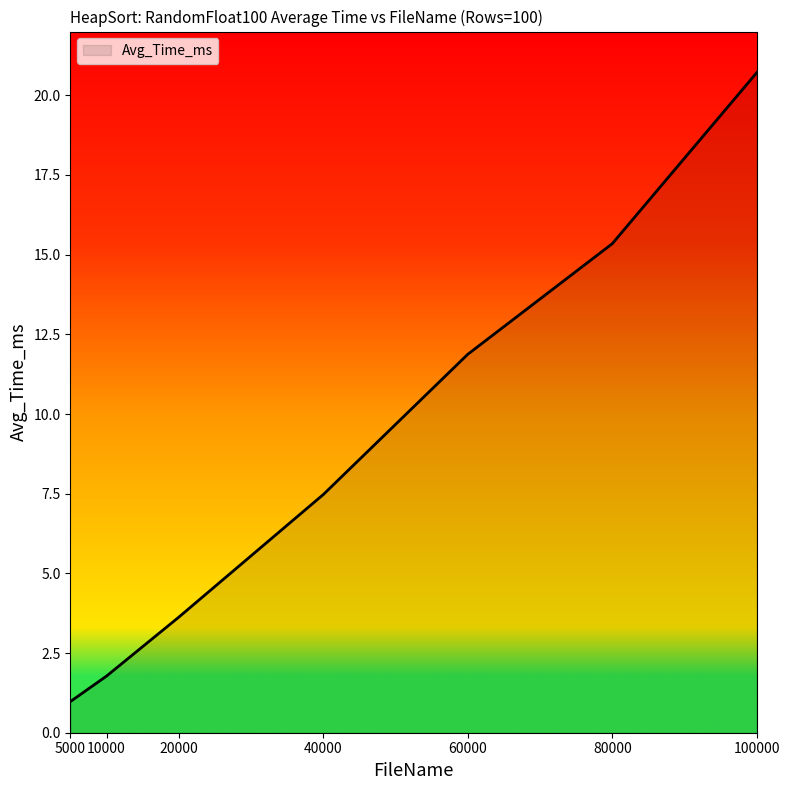

Reading left to right, extract all data points from this chart.

1.0	1.8	3.6	7.5	11.9	15.3	20.7